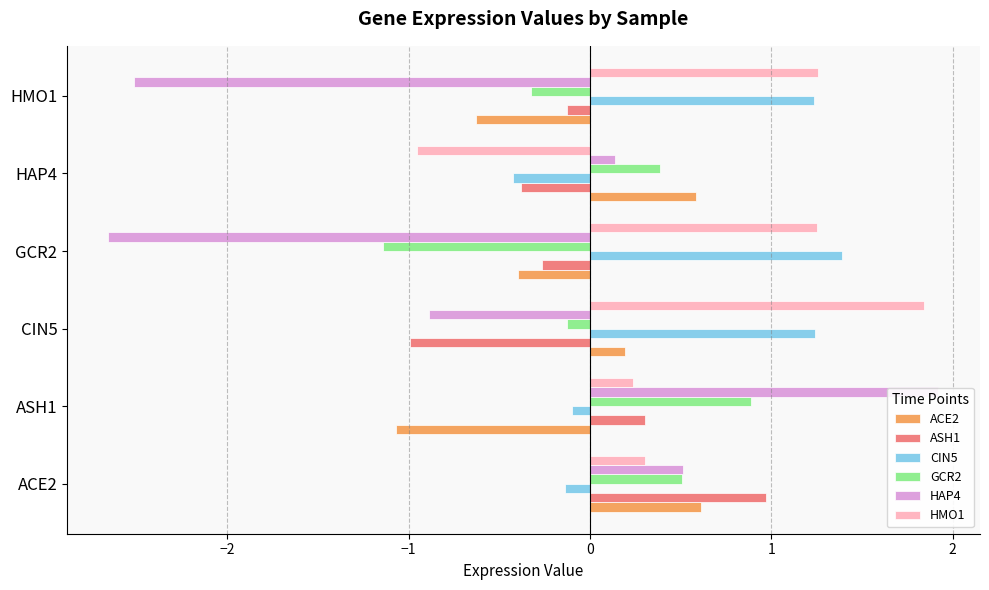

How many positive values does the HMO1 series have?

5